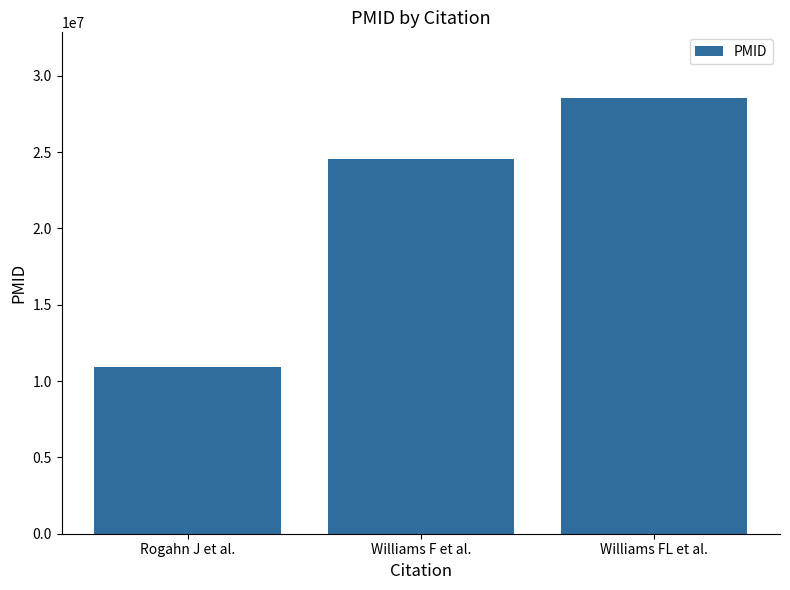

The value at Williams FL et al. is 28557747. True or false?

True